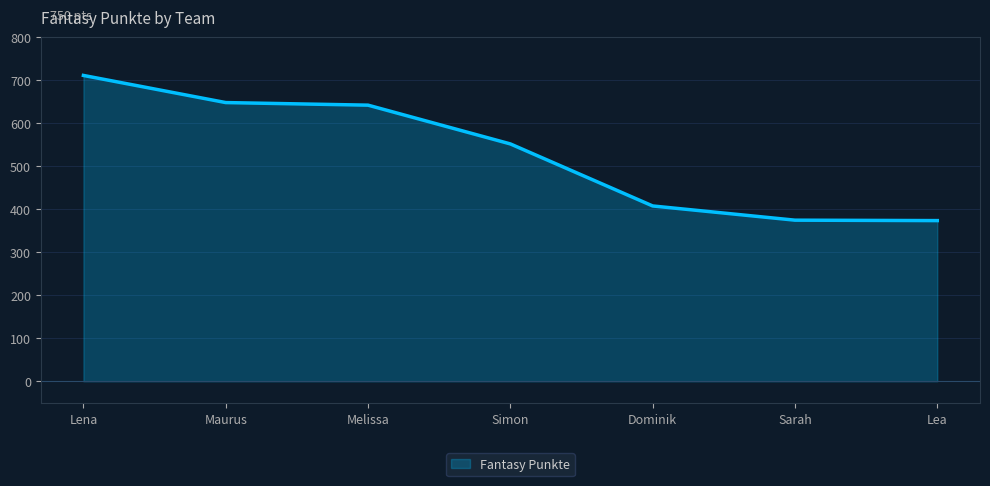

At which label is the value closest to 541?

Simon